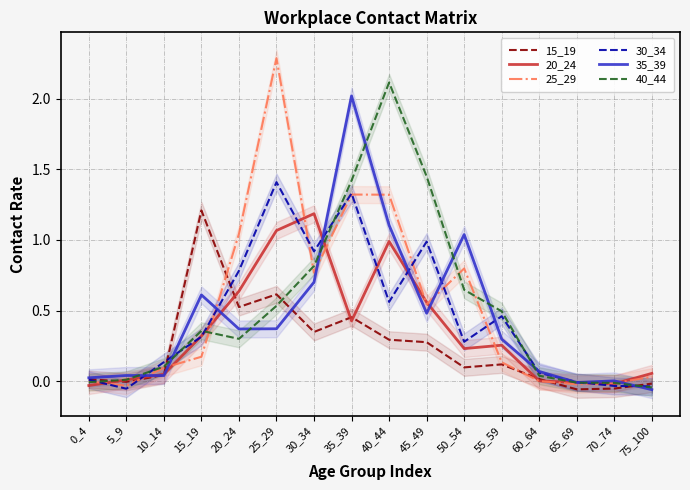

Is the value of 30_34 at 60_64 greater than the value of 20_24 at 25_29?

No